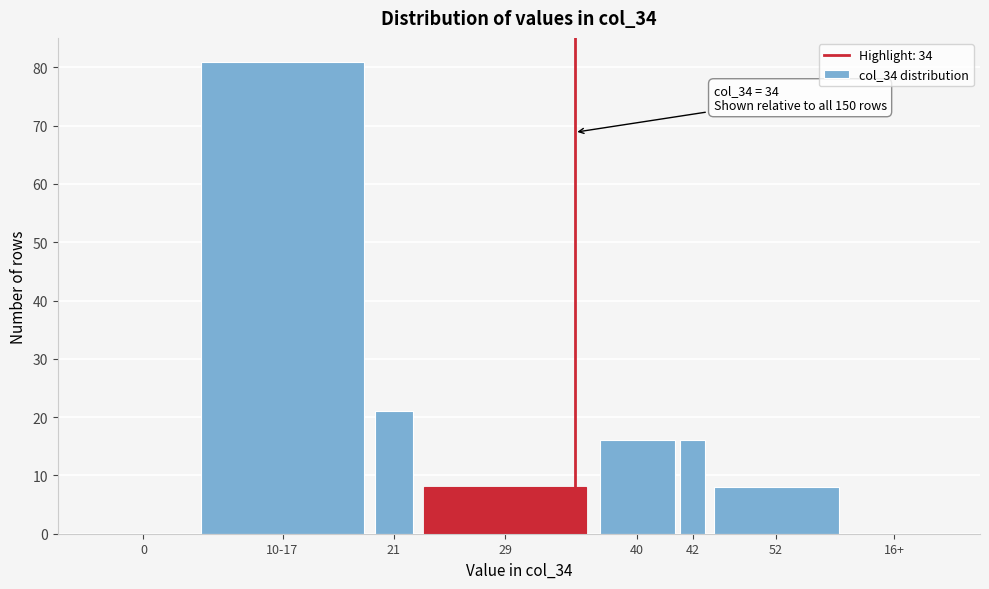

Reading left to right, what are all the values shown in this chart?

0=0	10-17=81	21=21	29=8	40=16	42=16	52=8	16+=0